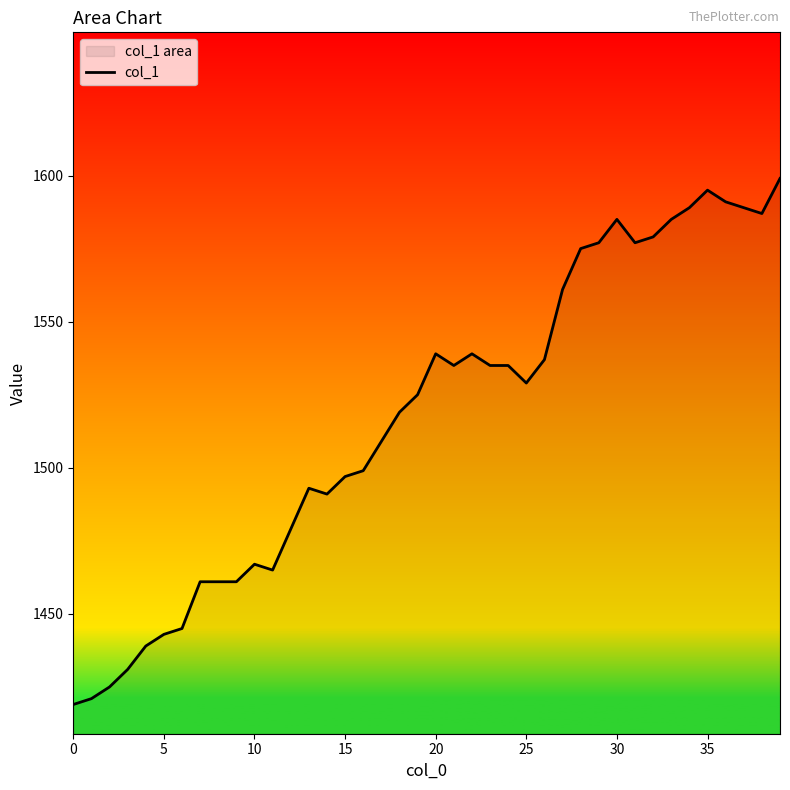

The value at 10 is 1467. True or false?

True